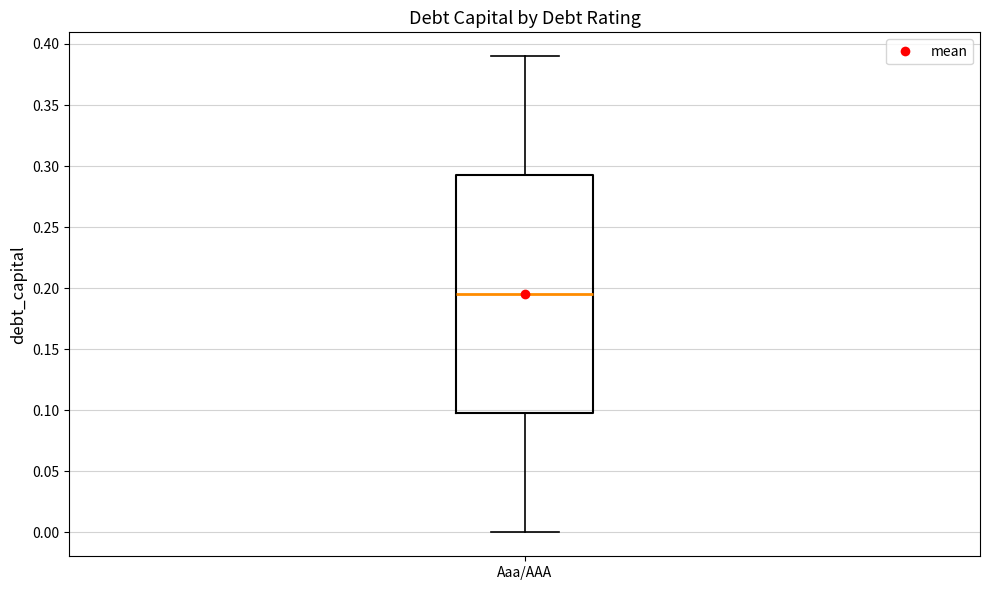

Transcribe this box plot: give where the median line is, the range the box spans, and where the two whiskers end, as read against the y-axis. The values are not printed on the chart, so give them approximately, as read against the axis.

median 0.195, box 0.100 to 0.295, whiskers 0.000 to 0.390